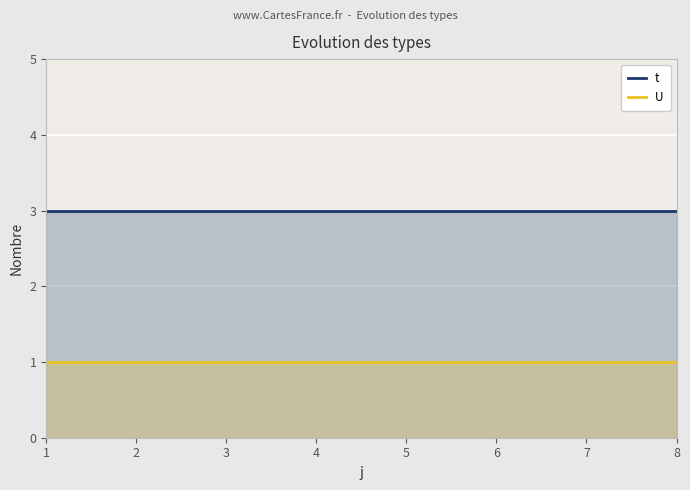

What are all the series names shown in the legend?

t, U